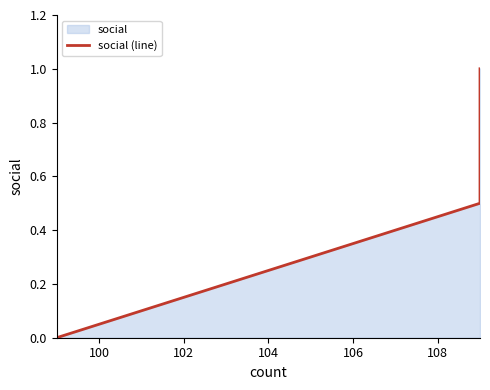

How many data points does each series have?

3